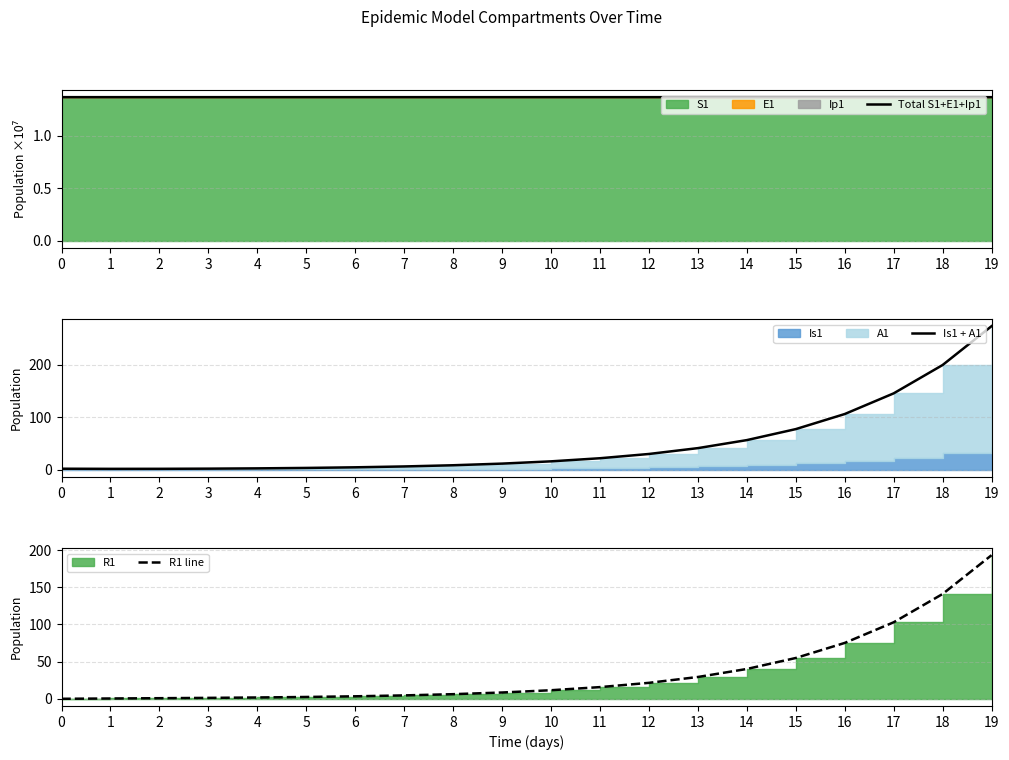

What is the spread (max minus min) of values at 2?

1.0